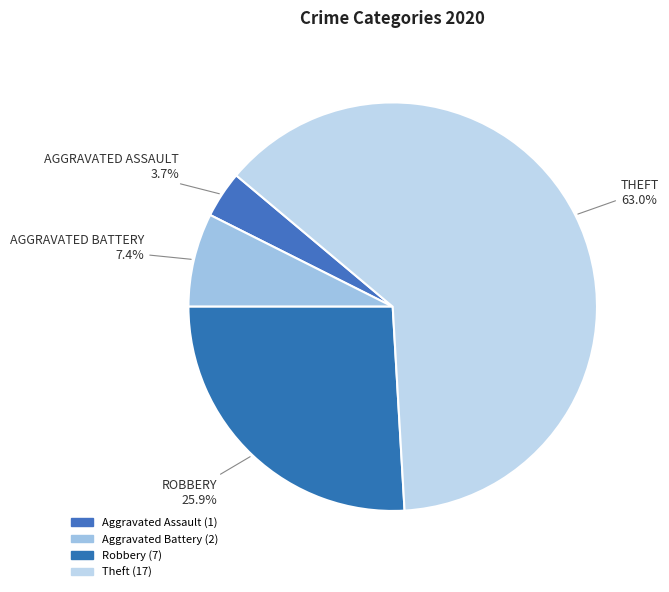

How many slices are in this pie chart?

4